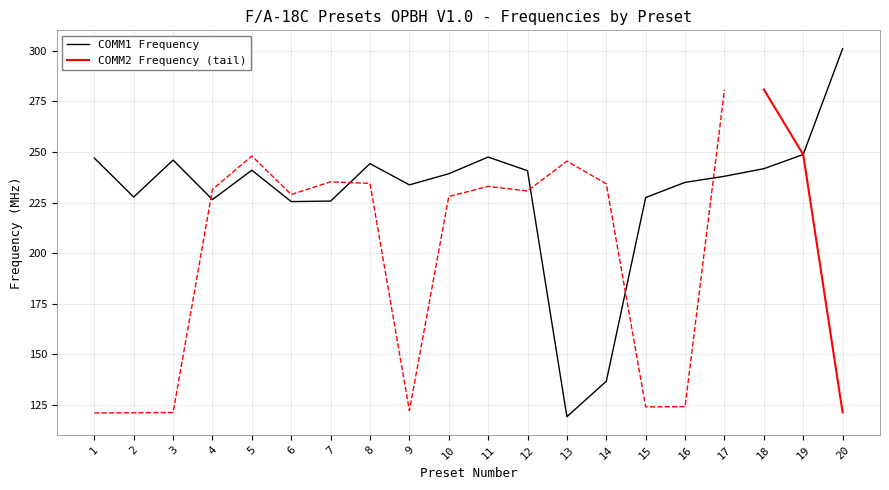

What is the difference between the values at 19 and 11?

1.2